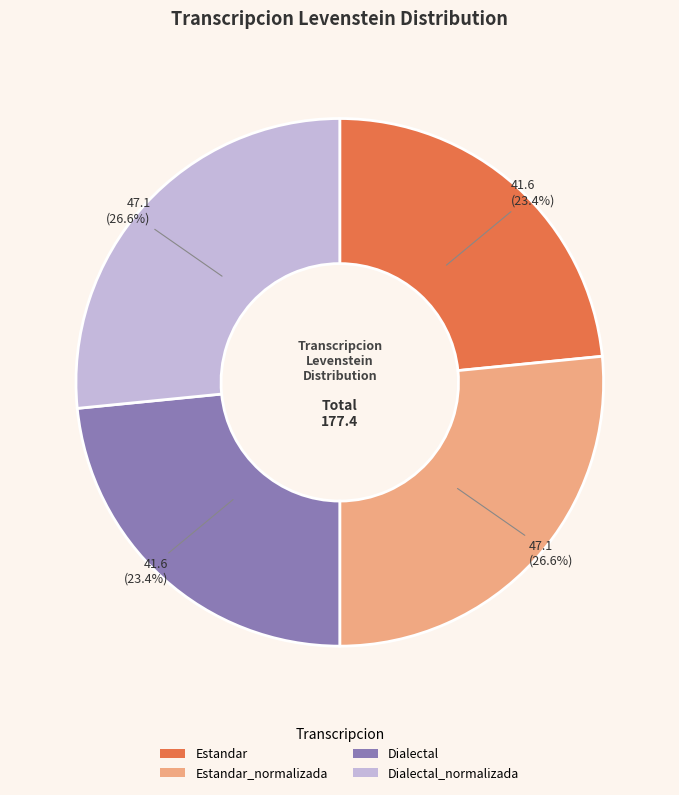

How much of the chart is everything except Estandar?

76.6%